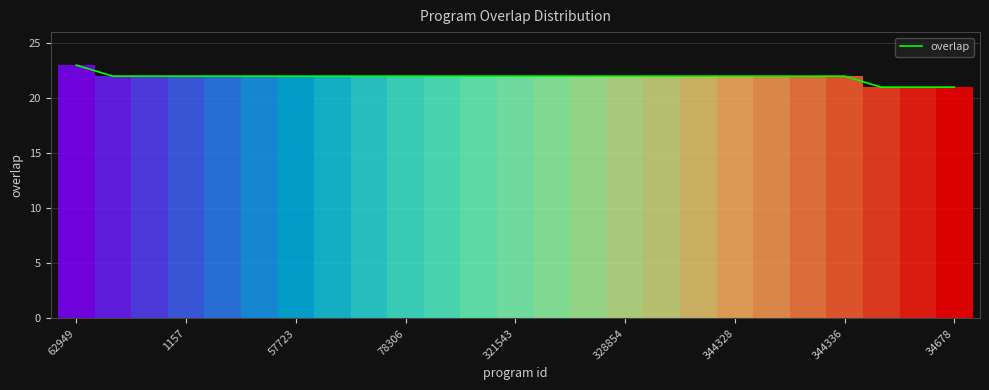

What is the minimum value shown in the chart?

21